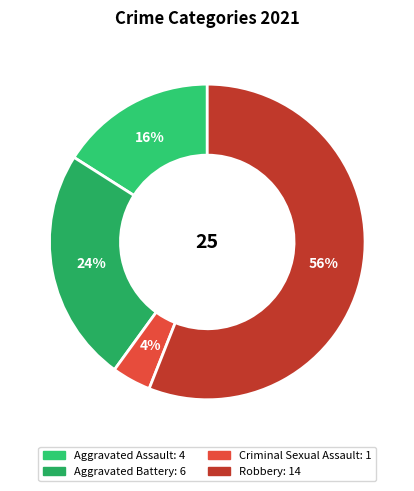

What is the ratio of the value at Aggravated Battery to the value at Criminal Sexual Assault?

6.0